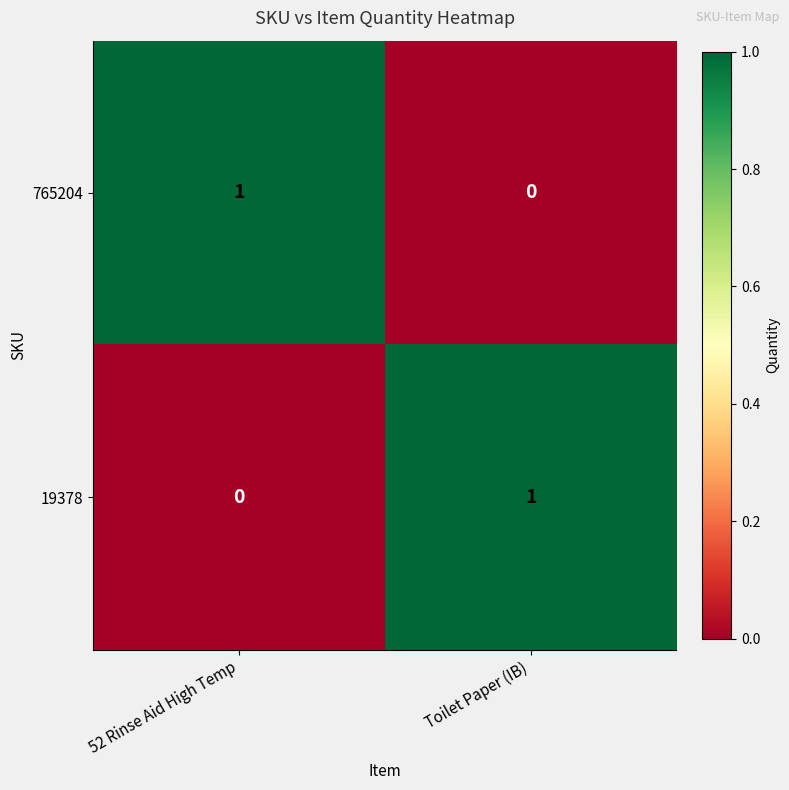

How many data points in 19378 are less than 1?

1